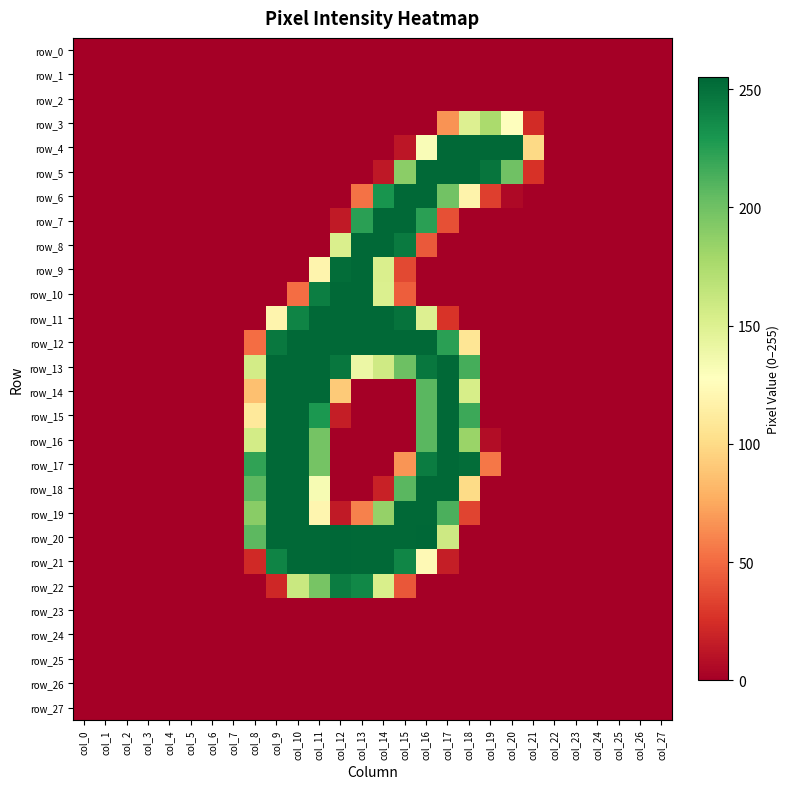

Reading left to right, extract all data points from this chart.

row_0: 0	0	0	0	0	0	0	0	0	0	0	0	0	0	0	0	0	0	0	0	0	0	0	0	0	0	0	0
row_1: 0	0	0	0	0	0	0	0	0	0	0	0	0	0	0	0	0	0	0	0	0	0	0	0	0	0	0	0
row_2: 0	0	0	0	0	0	0	0	0	0	0	0	0	0	0	0	0	0	0	0	0	0	0	0	0	0	0	0
row_3: 0	0	0	0	0	0	0	0	0	0	0	0	0	0	0	0	0	66	150	176	127	23	0	0	0	0	0	0
row_4: 0	0	0	0	0	0	0	0	0	0	0	0	0	0	0	12	131	254	254	254	254	99	0	0	0	0	0	0
row_5: 0	0	0	0	0	0	0	0	0	0	0	0	0	0	13	189	254	254	254	248	200	26	0	0	0	0	0	0
row_6: 0	0	0	0	0	0	0	0	0	0	0	0	0	53	231	254	254	199	118	32	5	0	0	0	0	0	0	0
row_7: 0	0	0	0	0	0	0	0	0	0	0	0	14	224	254	254	224	39	0	0	0	0	0	0	0	0	0	0
row_8: 0	0	0	0	0	0	0	0	0	0	0	0	152	254	254	245	43	0	0	0	0	0	0	0	0	0	0	0
row_9: 0	0	0	0	0	0	0	0	0	0	0	119	252	254	152	36	0	0	0	0	0	0	0	0	0	0	0	0
row_10: 0	0	0	0	0	0	0	0	0	0	51	243	254	254	151	45	0	0	0	0	0	0	0	0	0	0	0	0
row_11: 0	0	0	0	0	0	0	0	0	119	240	254	254	254	254	249	150	27	0	0	0	0	0	0	0	0	0	0
row_12: 0	0	0	0	0	0	0	0	51	246	254	254	254	254	254	254	254	224	107	0	0	0	0	0	0	0	0	0
row_13: 0	0	0	0	0	0	0	0	156	254	254	254	247	140	158	201	247	254	215	0	0	0	0	0	0	0	0	0
row_14: 0	0	0	0	0	0	0	0	86	254	254	254	91	0	0	0	208	254	154	0	0	0	0	0	0	0	0	0
row_15: 0	0	0	0	0	0	0	0	110	254	254	229	16	0	0	0	208	254	218	0	0	0	0	0	0	0	0	0
row_16: 0	0	0	0	0	0	0	0	156	254	254	198	0	0	0	0	208	254	183	7	0	0	0	0	0	0	0	0
row_17: 0	0	0	0	0	0	0	0	222	254	254	198	0	0	0	67	244	254	252	55	0	0	0	0	0	0	0	0
row_18: 0	0	0	0	0	0	0	0	207	254	254	133	0	0	18	208	254	254	100	0	0	0	0	0	0	0	0	0
row_19: 0	0	0	0	0	0	0	0	190	254	254	120	14	59	185	254	254	213	34	0	0	0	0	0	0	0	0	0
row_20: 0	0	0	0	0	0	0	0	207	254	254	254	255	254	254	254	255	159	0	0	0	0	0	0	0	0	0	0
row_21: 0	0	0	0	0	0	0	0	22	240	254	254	255	254	254	239	123	16	0	0	0	0	0	0	0	0	0	0
row_22: 0	0	0	0	0	0	0	0	0	21	161	197	244	238	153	42	0	0	0	0	0	0	0	0	0	0	0	0
row_23: 0	0	0	0	0	0	0	0	0	0	0	0	0	0	0	0	0	0	0	0	0	0	0	0	0	0	0	0
row_24: 0	0	0	0	0	0	0	0	0	0	0	0	0	0	0	0	0	0	0	0	0	0	0	0	0	0	0	0
row_25: 0	0	0	0	0	0	0	0	0	0	0	0	0	0	0	0	0	0	0	0	0	0	0	0	0	0	0	0
row_26: 0	0	0	0	0	0	0	0	0	0	0	0	0	0	0	0	0	0	0	0	0	0	0	0	0	0	0	0
row_27: 0	0	0	0	0	0	0	0	0	0	0	0	0	0	0	0	0	0	0	0	0	0	0	0	0	0	0	0